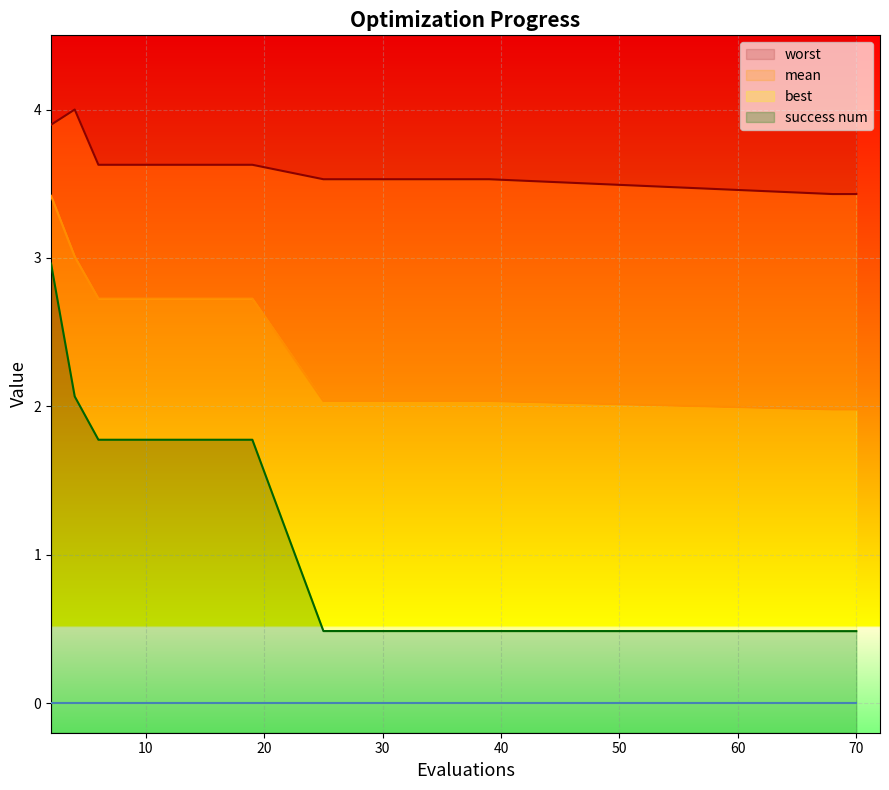

At which category is the sum across all series the highest?

2